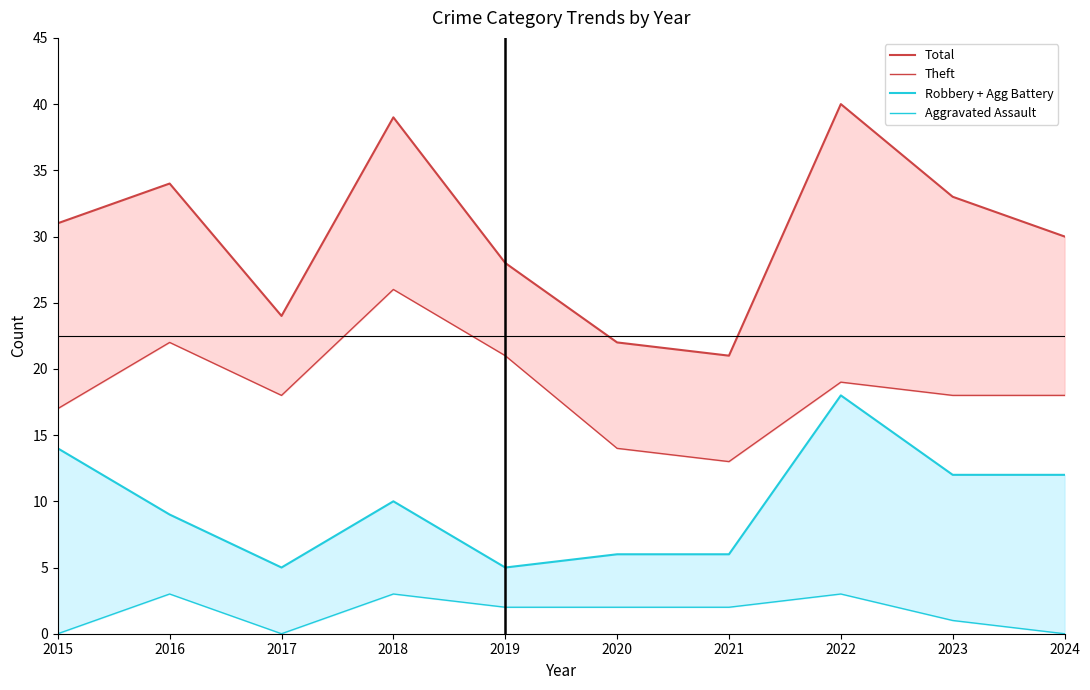

Which series has the widest spread of values?

Total